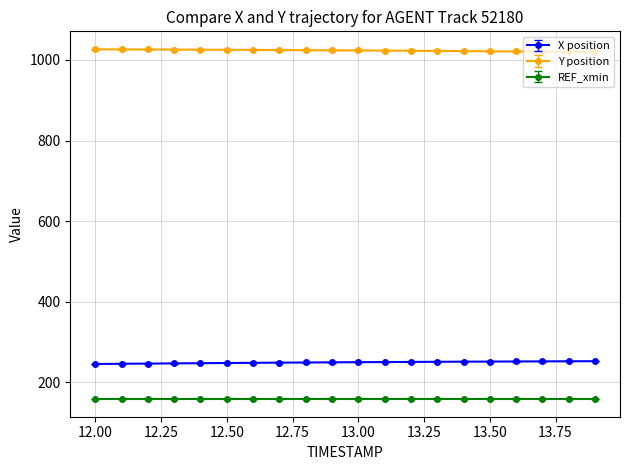

List the series in order of their peak value, highest first.

Y position, X position, REF_xmin